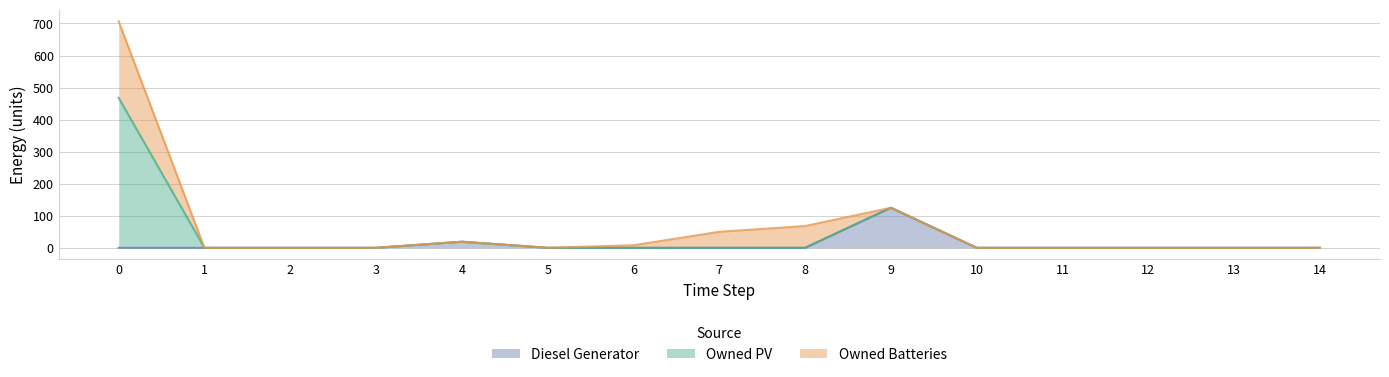

The value of Diesel Generator at 4 is 19. True or false?

True